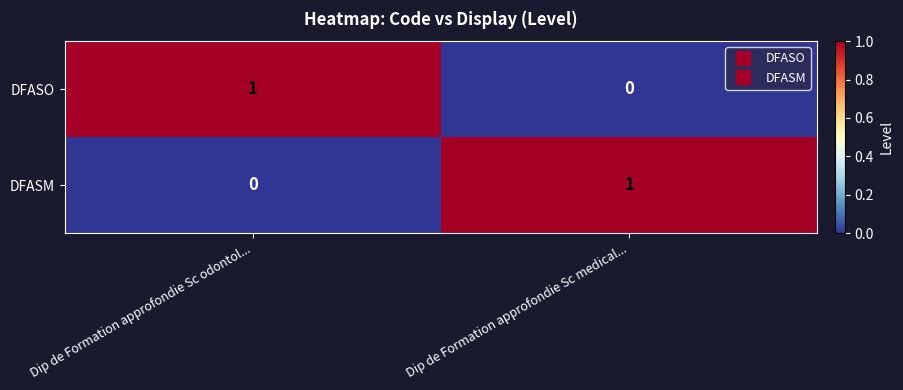

At how many categories does at least one series exceed 0?

2